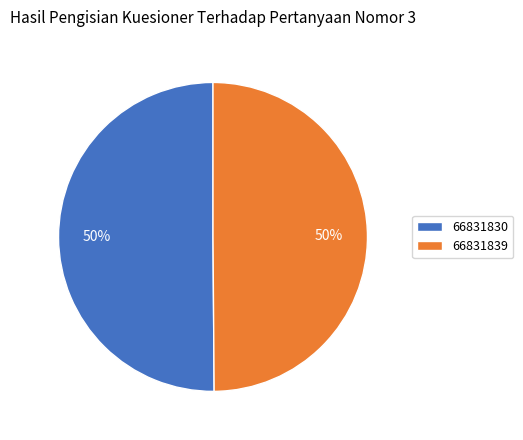

Count the number of slices in the pie.

2